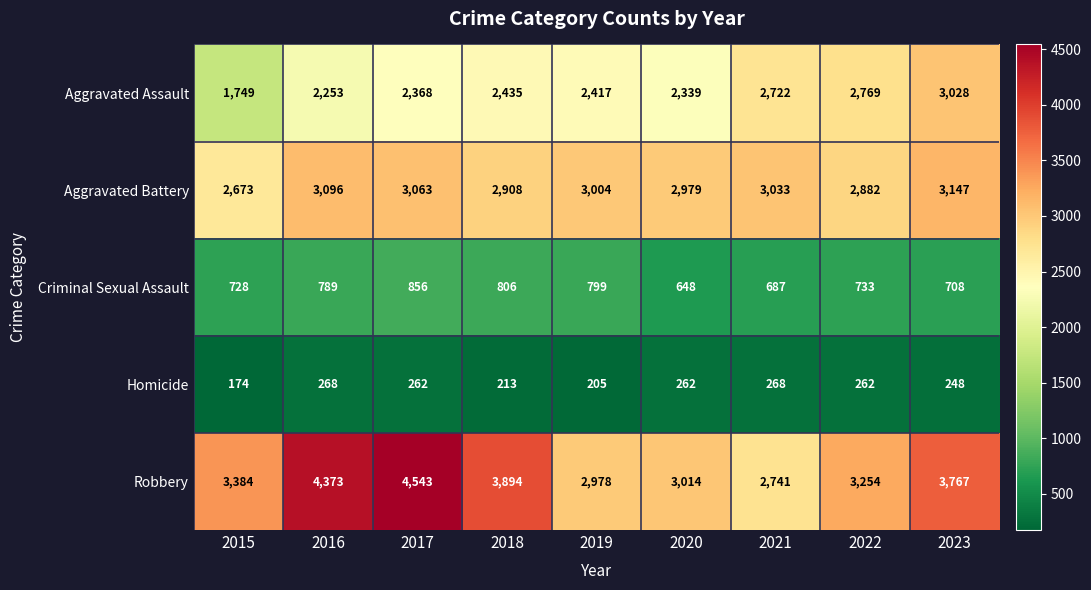

List the series in order of their peak value, lowest first.

Homicide, Criminal Sexual Assault, Aggravated Assault, Aggravated Battery, Robbery